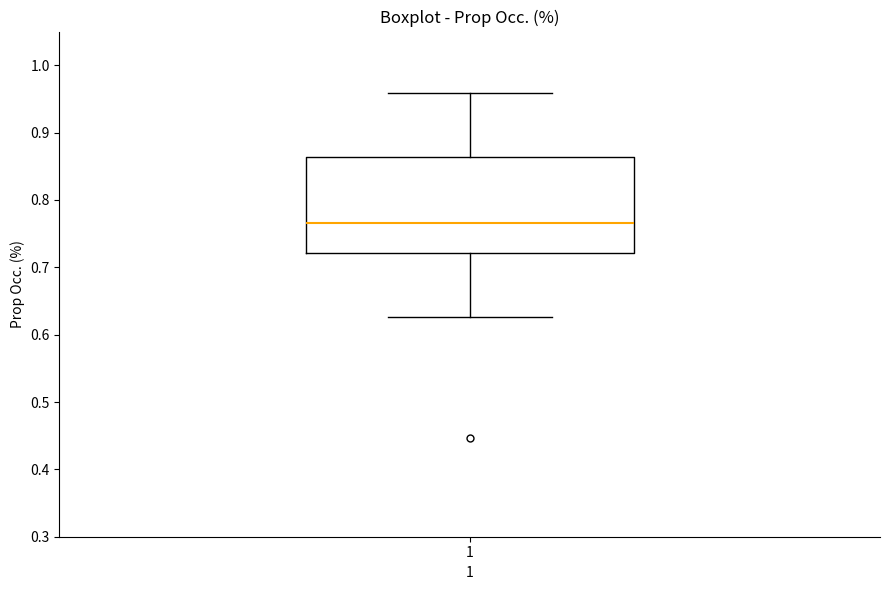

Transcribe this box plot: give where the median line is, the range the box spans, and where the two whiskers end, as read against the y-axis. The values are not printed on the chart, so give them approximately, as read against the axis.

median 0.77, box 0.72 to 0.86, whiskers 0.63 to 0.96